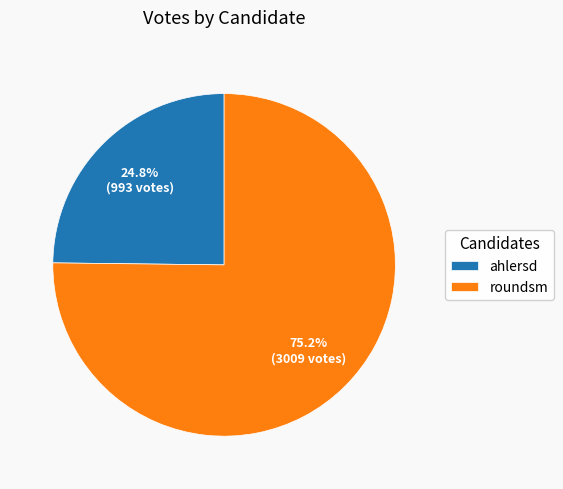

Is roundsm the majority of the pie?

Yes